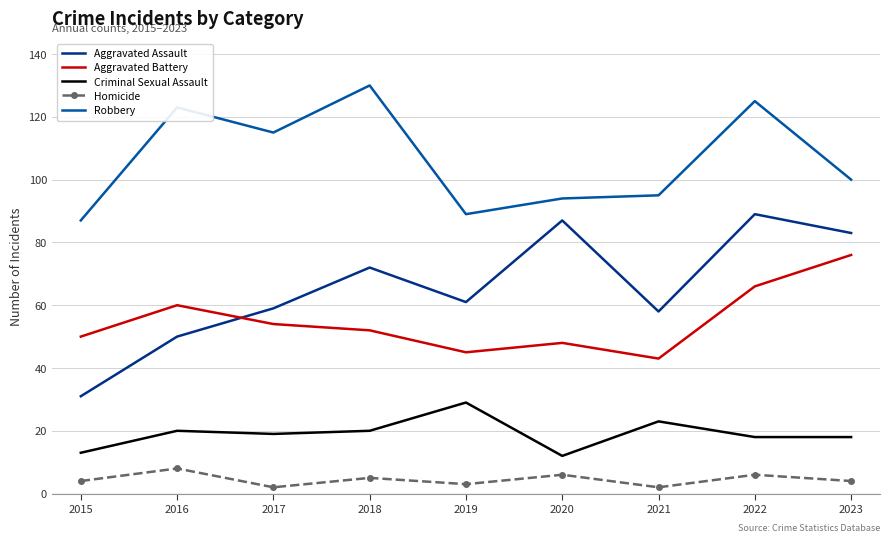

At which label does Aggravated Assault reach its minimum?

2015